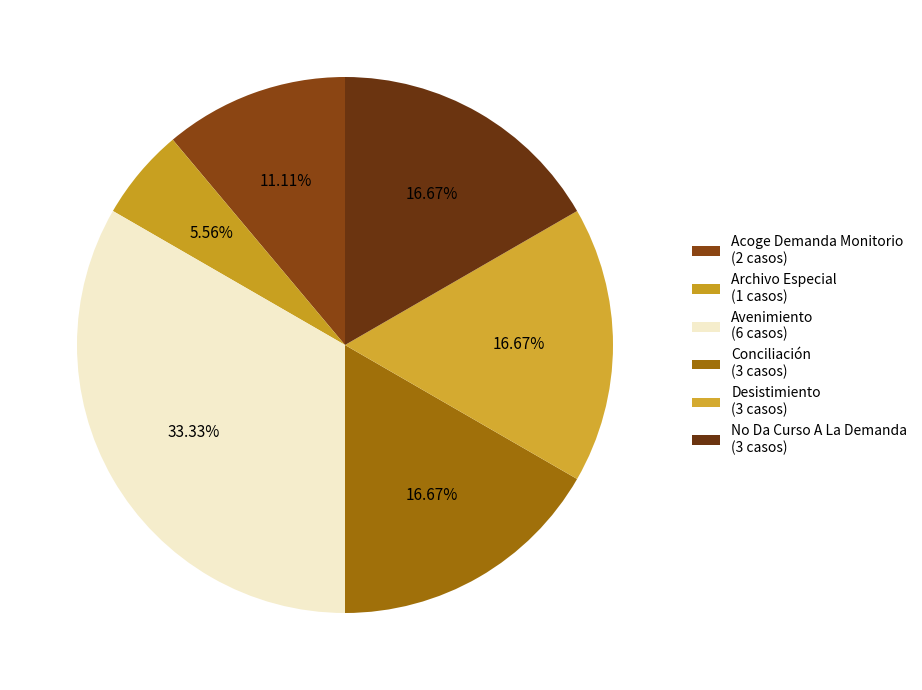

What percentage do Acoge Demanda Monitorio and Avenimiento together represent?

44.4%